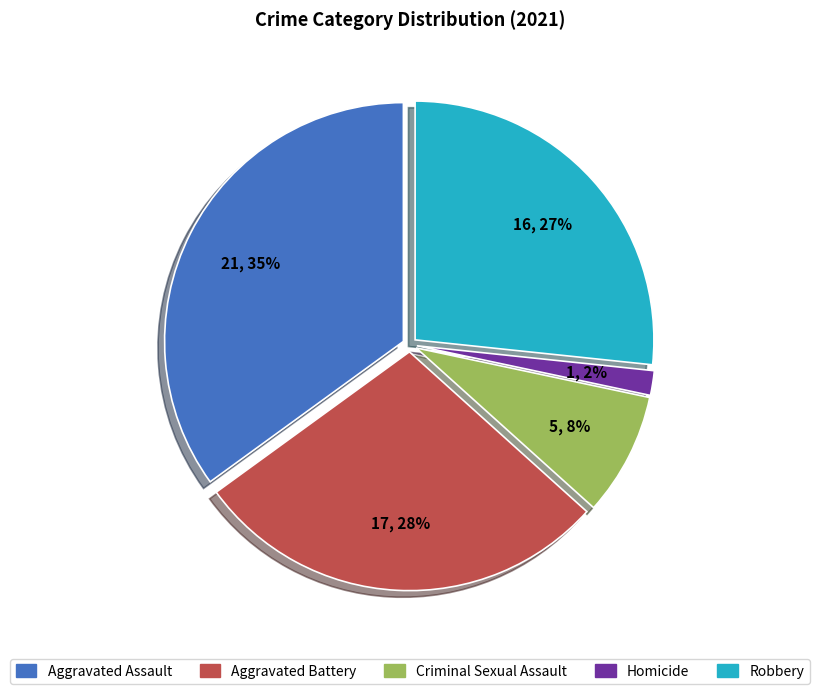

Does any single category account for the majority?

No